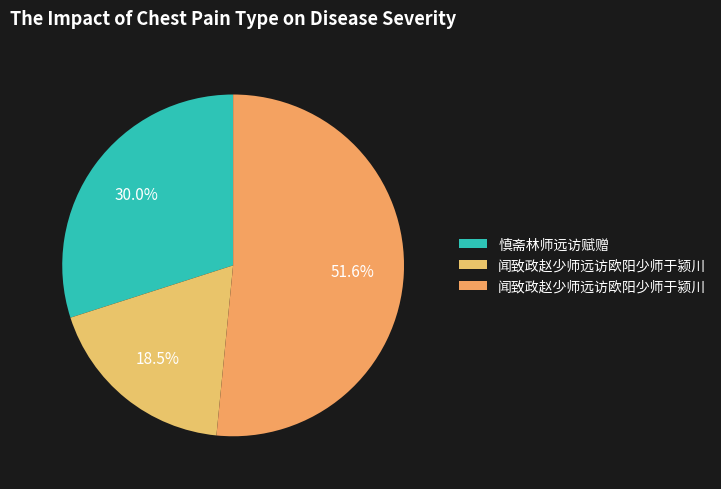

How many segments does this pie chart have?

3